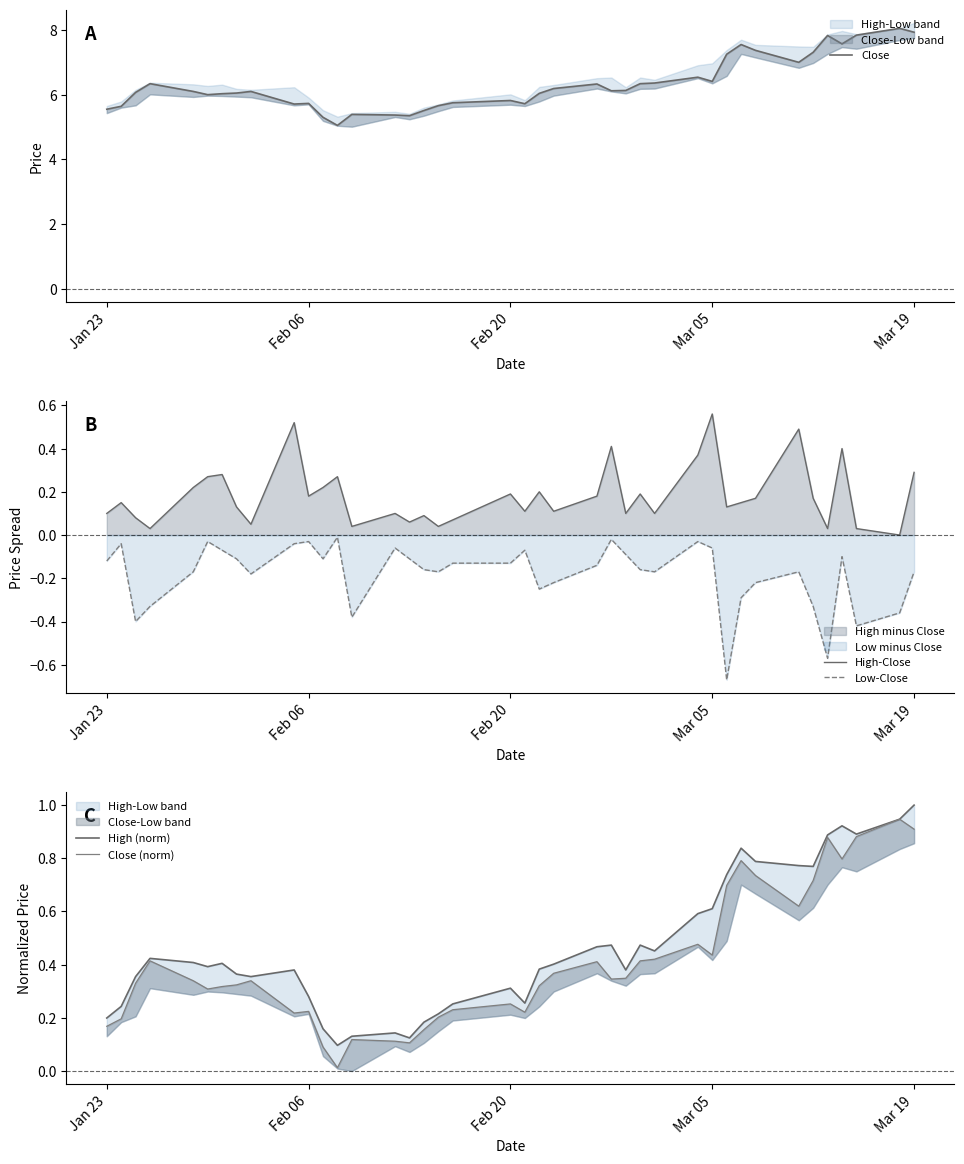

True or false: High-Close and Low-Close intersect in this chart.

False